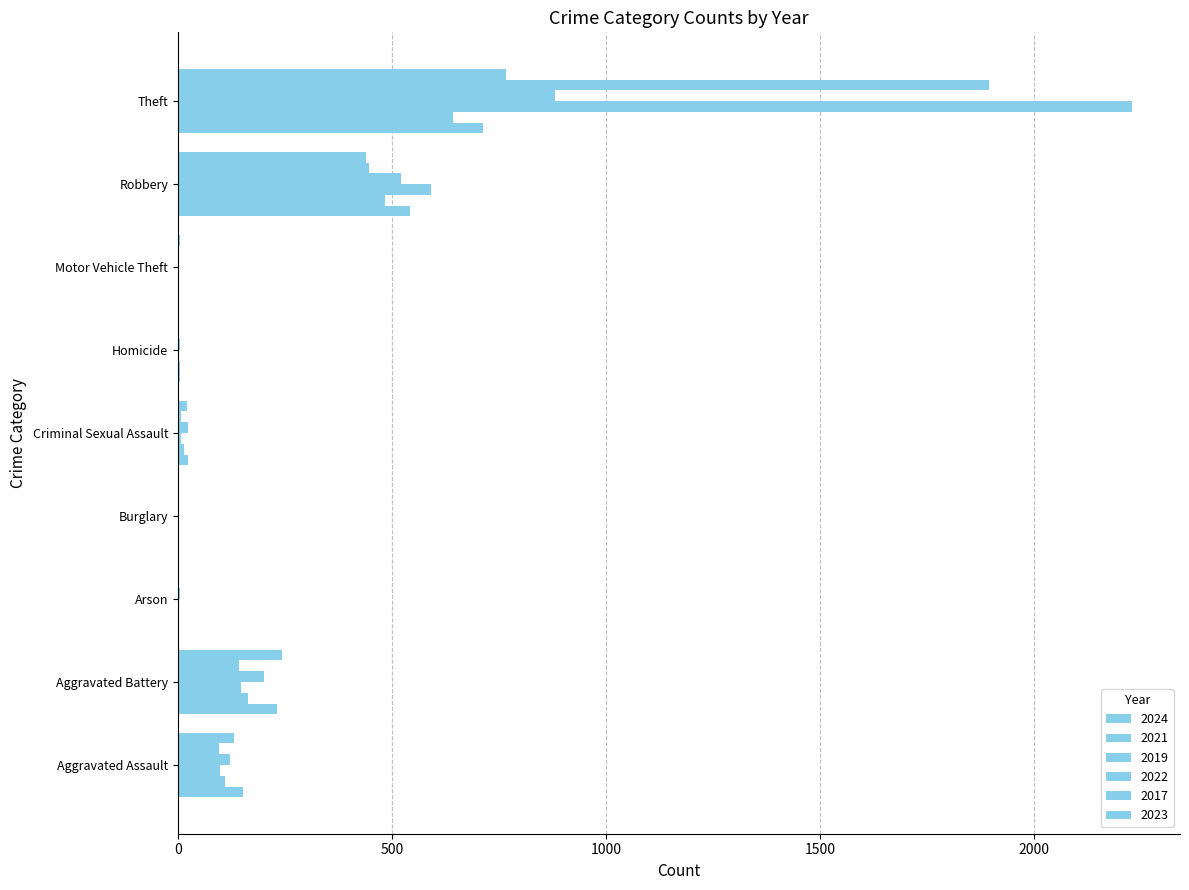

Count the number of categories in the chart.

9